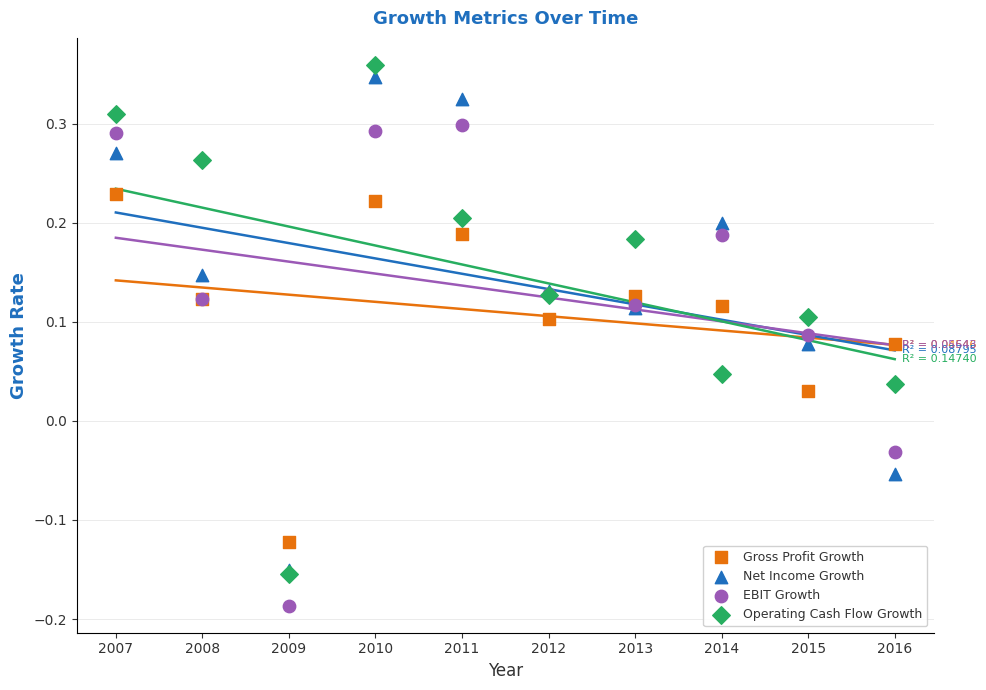

Which series contains the highest Y value?

Operating Cash Flow Growth